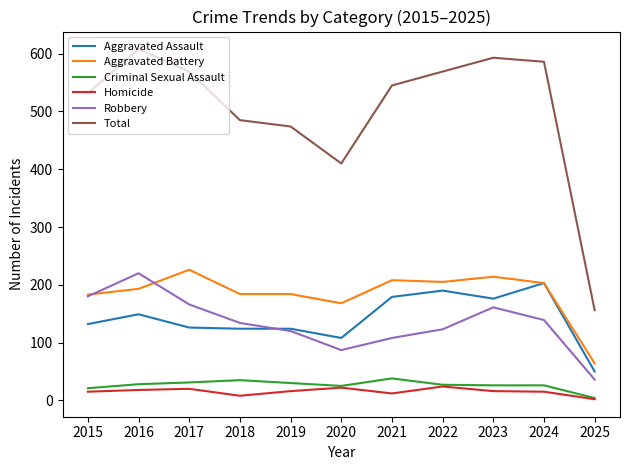

What is the approximate value of Aggravated Assault at 2023, to the nearest 50?

200